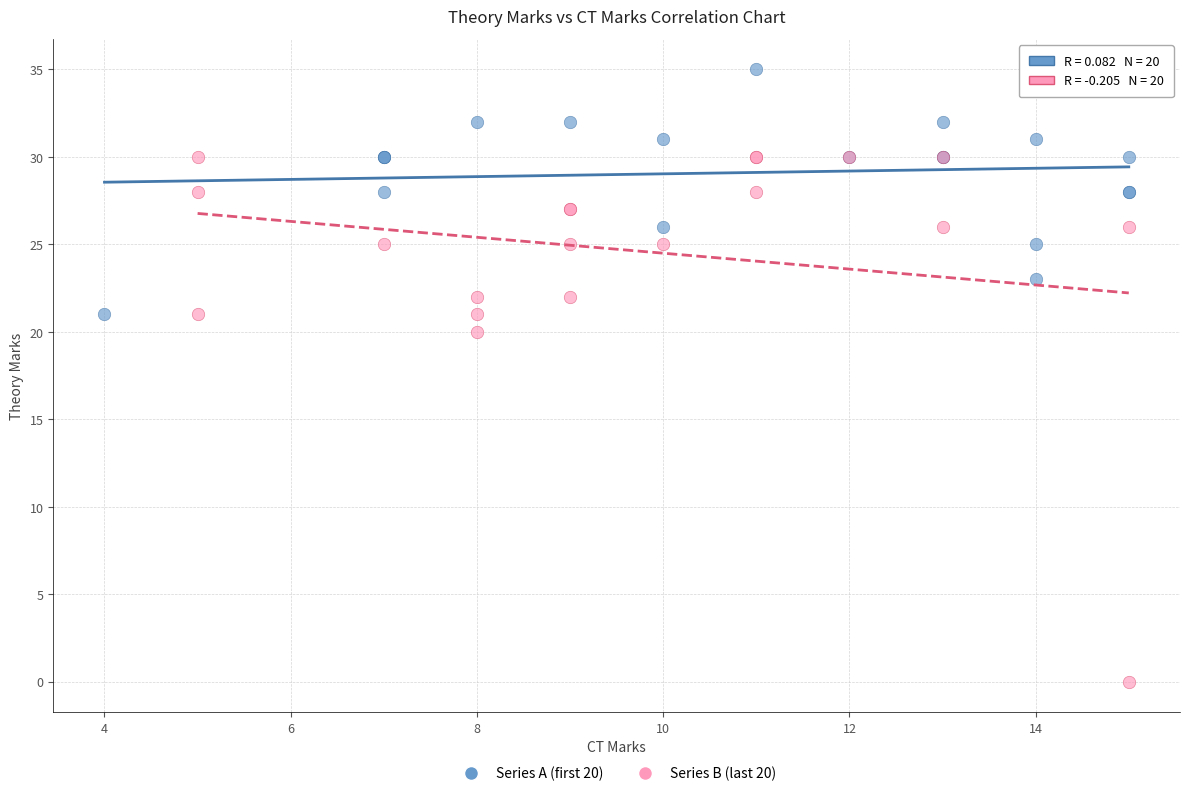

Which series contains the highest Y value?

Series A (first 20)